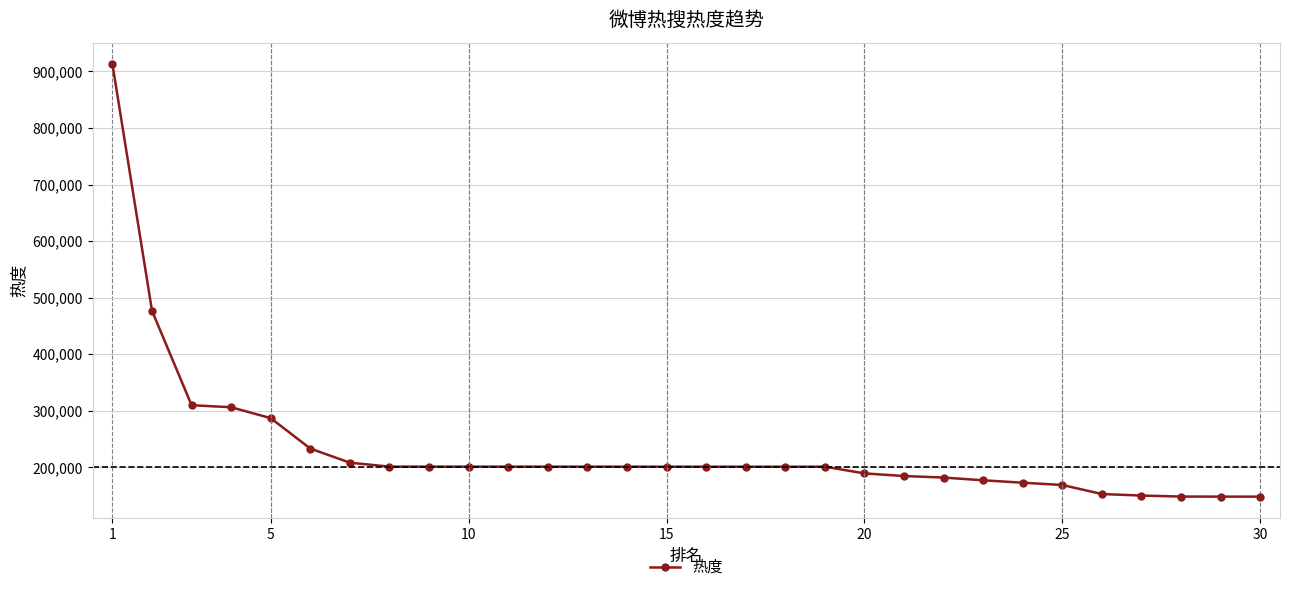

How many data points are less than 201127?

15